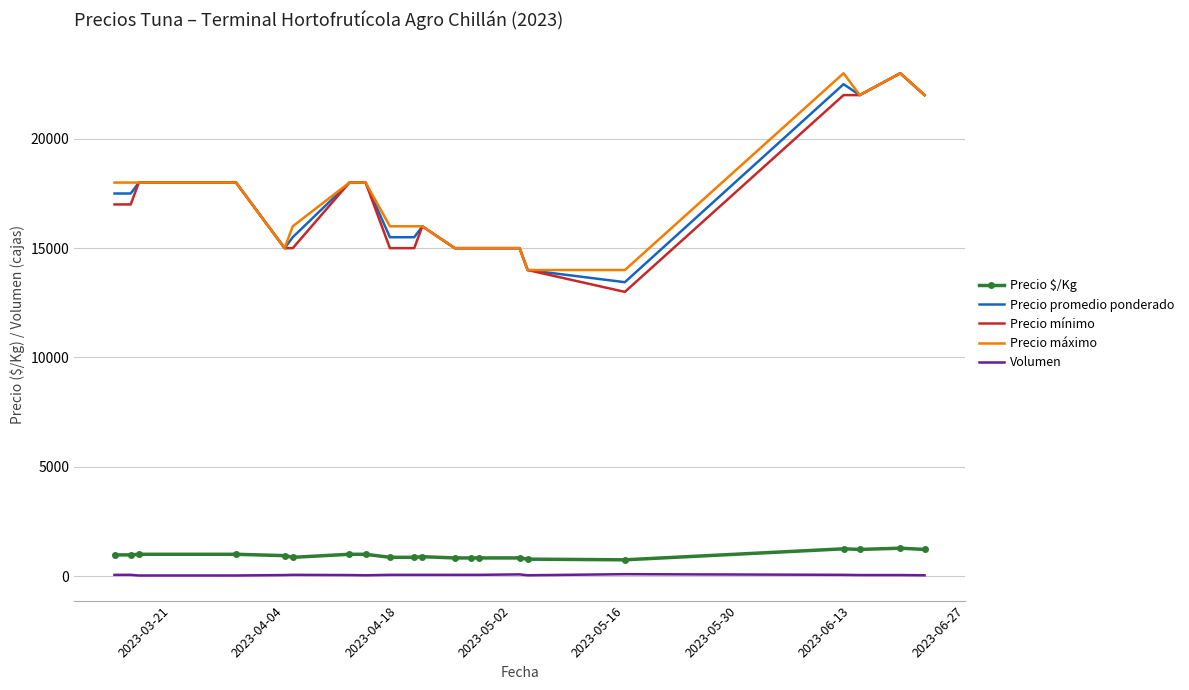

What is the maximum value shown in the chart?

23000